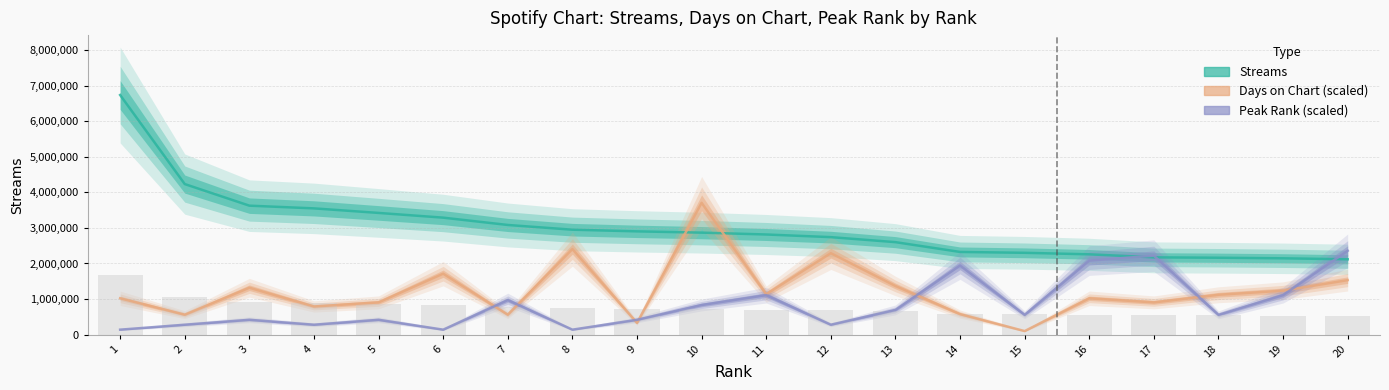

Reading left to right, transcribe all the data shown in this chart.

streams: 6738442.0	4233550.0	3626243.0	3549963.0	3421962.0	3289112.0	3083303.0	2950287.0	2903706.0	2867464.0	2815471.0	2741018.0	2600143.0	2324446.0	2300205.0	2257793.0	2172439.0	2161566.0	2145498.0	2117851.0
days_on_chart: 1021248.3	560039.4	1317739.8	790643.9	905946.1	1713061.7	560039.4	2404875.1	329434.9	3706143.1	1136550.6	2289572.8	1367155.0	576511.1	98830.5	1021248.3	905946.1	1120078.8	1235381.0	1531872.5
peak_rank: 138732.6	277465.3	416197.9	277465.3	416197.9	138732.6	971128.4	138732.6	416197.9	832395.8	1109861.0	277465.3	693663.1	1942256.8	554930.5	2080989.4	2219722.1	554930.5	1109861.0	2358454.7